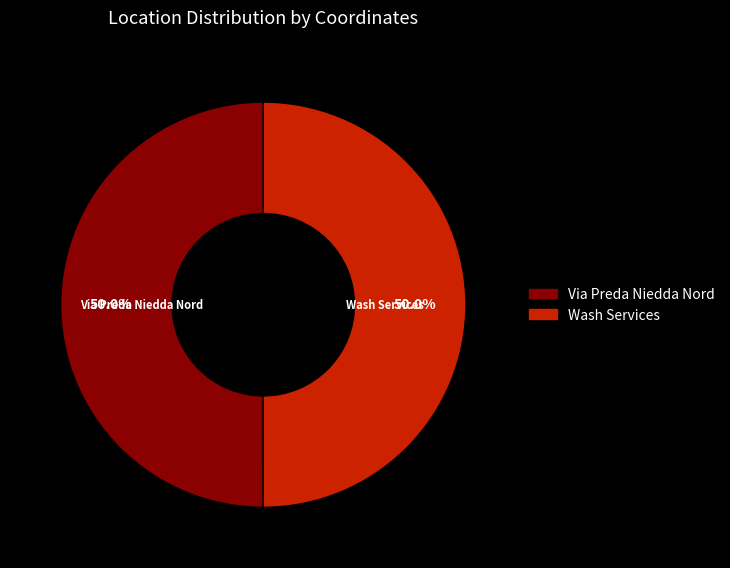

True or false: Via Preda Niedda Nord accounts for 50% of the total.

True